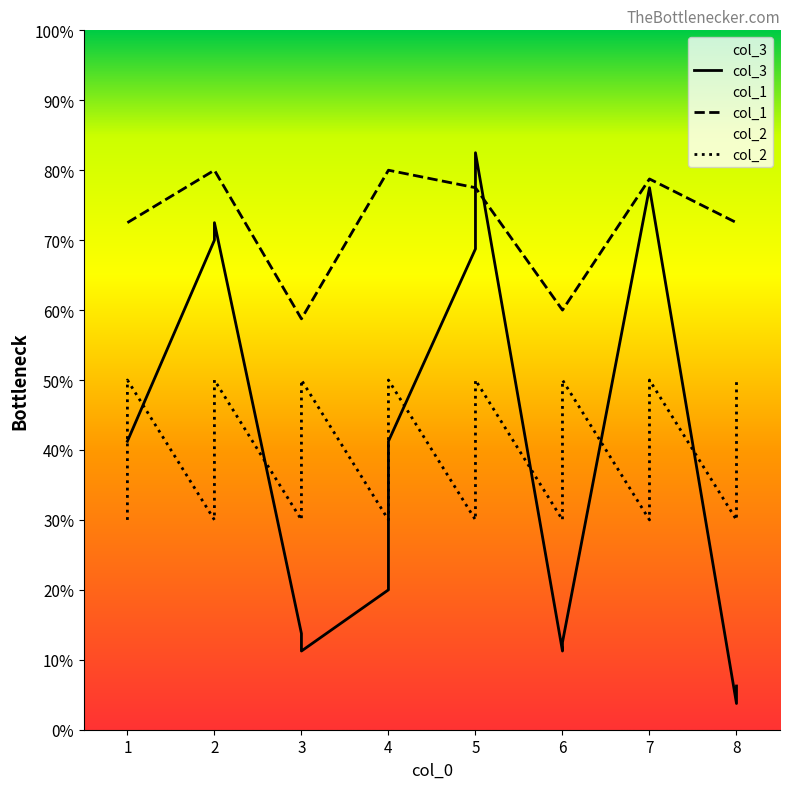

Is the value of col_3 at 5.0 greater than the value of col_2 at 7.0?

Yes